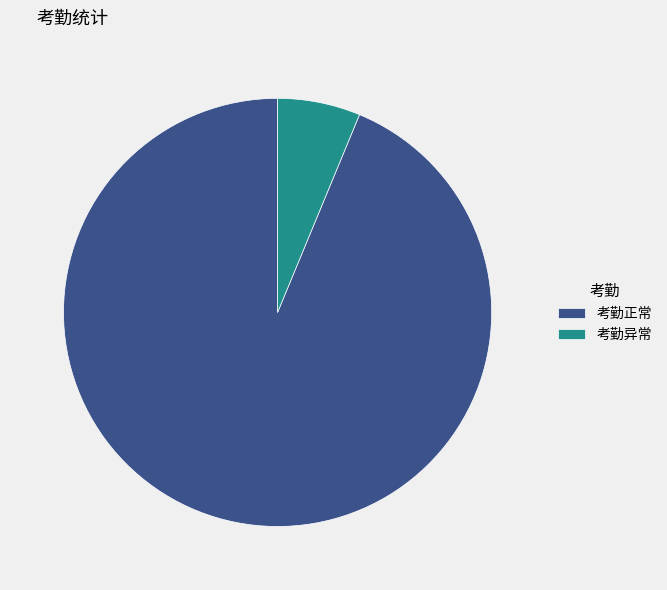

Which has a higher value, 考勤异常 or 考勤正常?

考勤正常